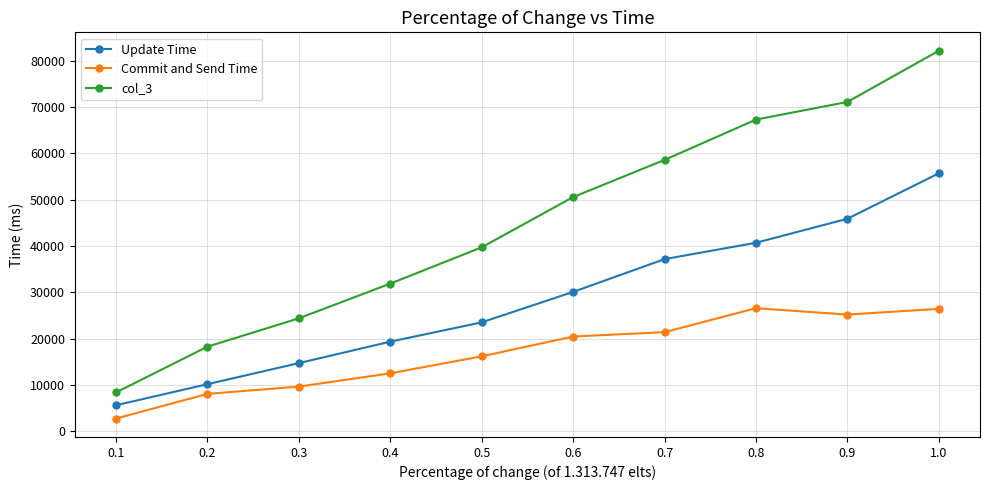

What is the difference between the col_3 values at 0.8 and 1.0?

14860